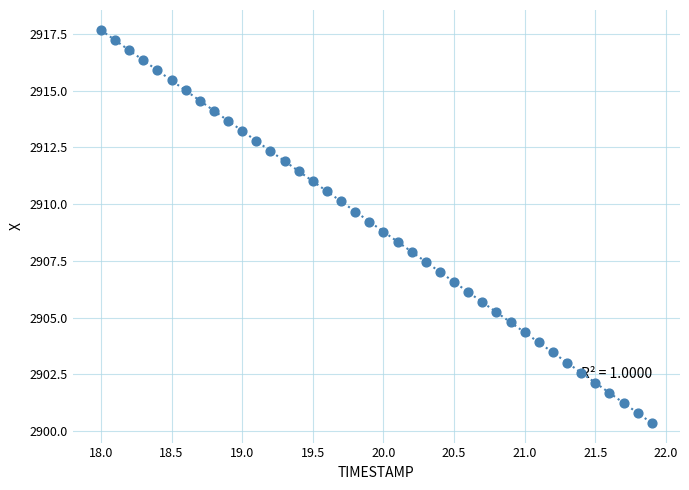

What is the range of Y values (max minus min)?

17.3